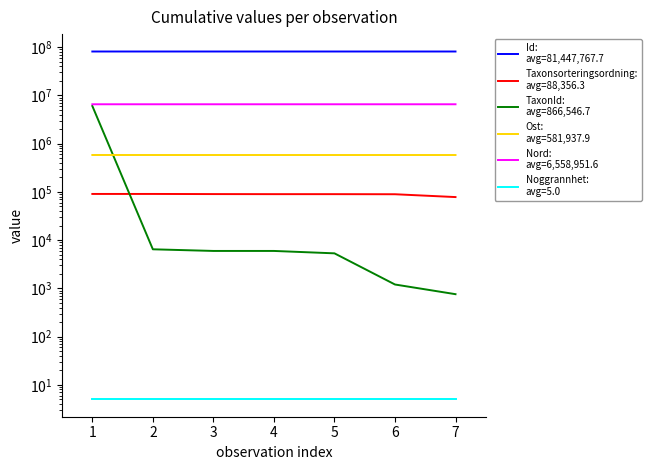

True or false: Ost:
avg=581,937.9 has a value of 581908.5 at 3.

True